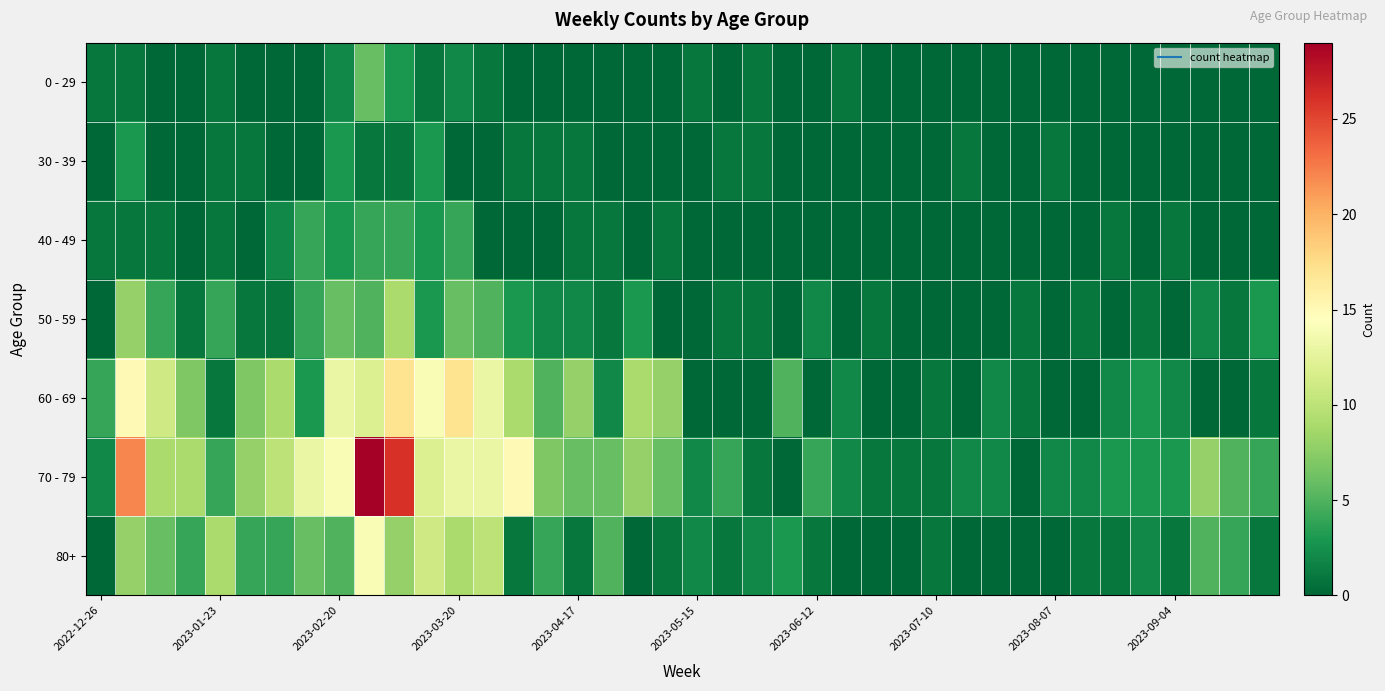

Which series has the widest spread of values?

70 - 79